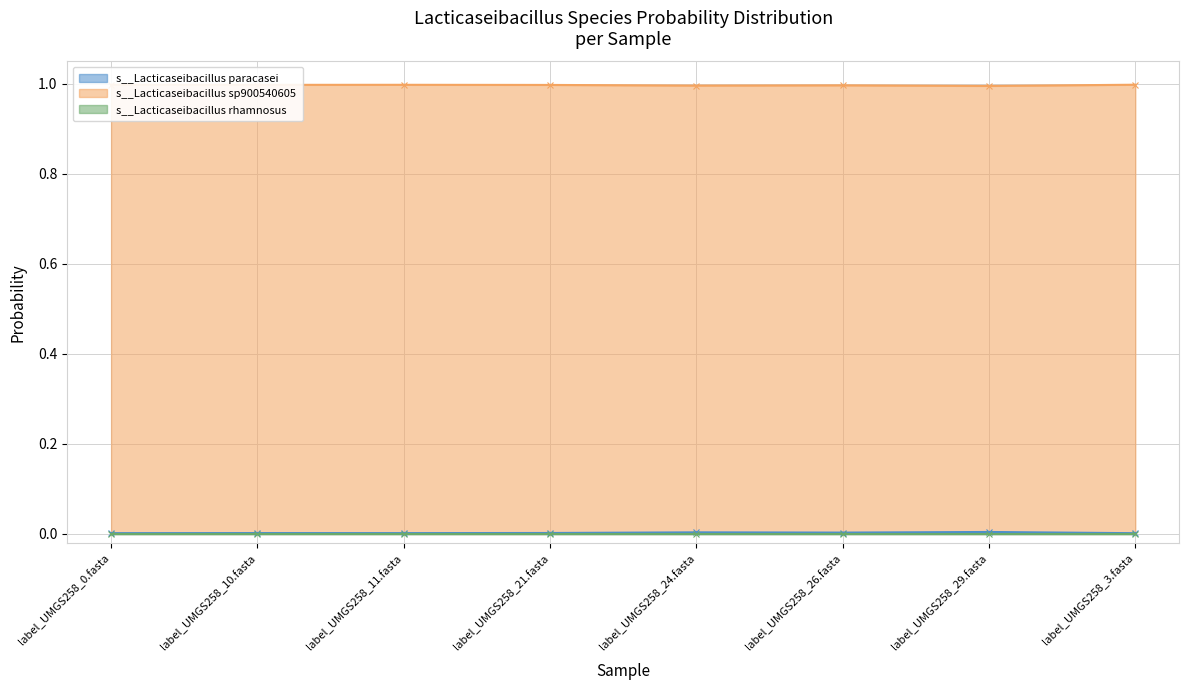

Is it true that s__Lacticaseibacillus sp900540605 equals 0.0 at label_UMGS258_10.fasta?

False